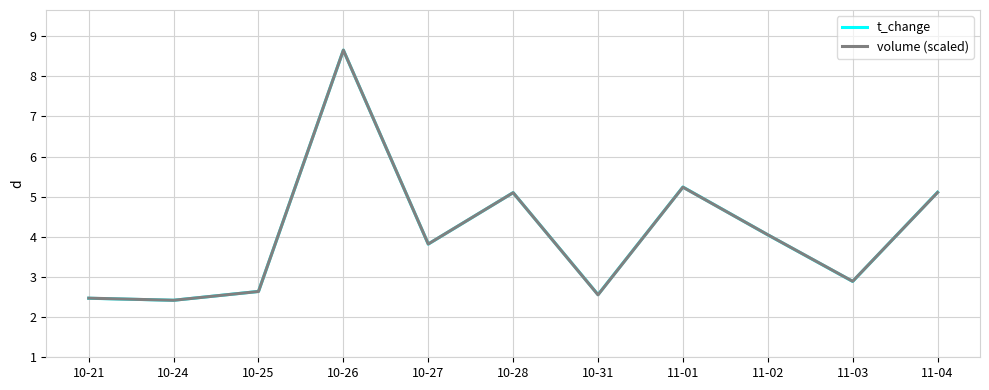

The value of t_change at 11-01 is 7.8. True or false?

False